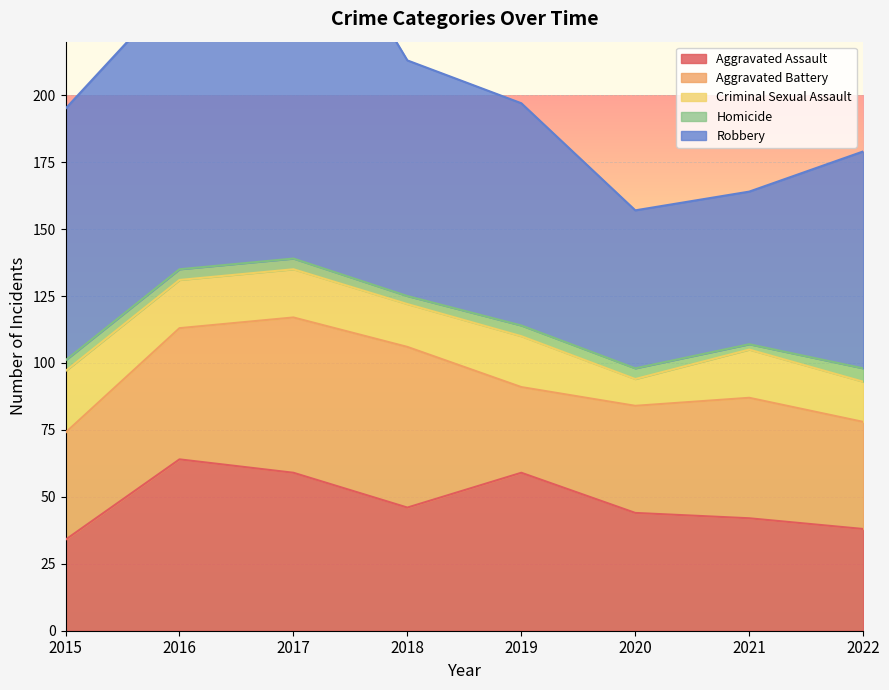

List the labels in order of Aggravated Battery value, largest first.

2018, 2017, 2016, 2021, 2015, 2020, 2022, 2019